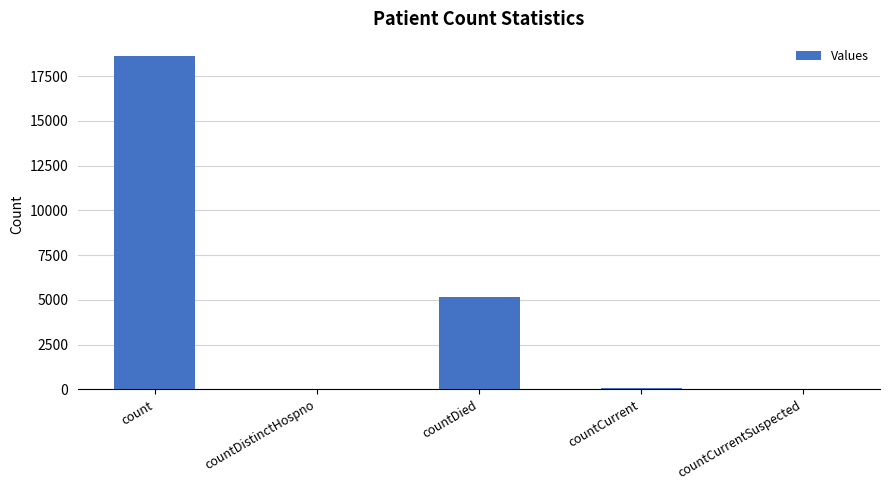

What value does the data have at countDied?

5158